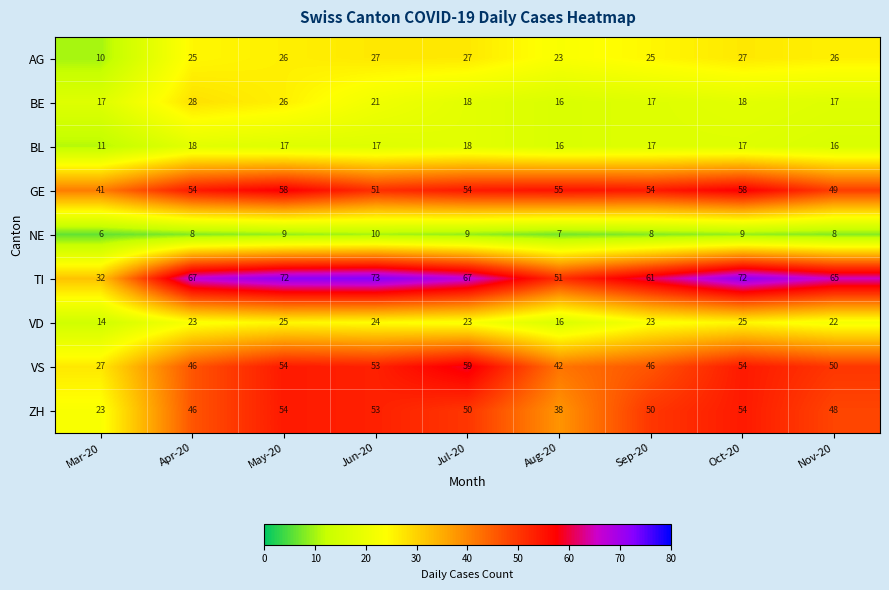

What is the approximate value of VD at May-20, to the nearest 5?

25